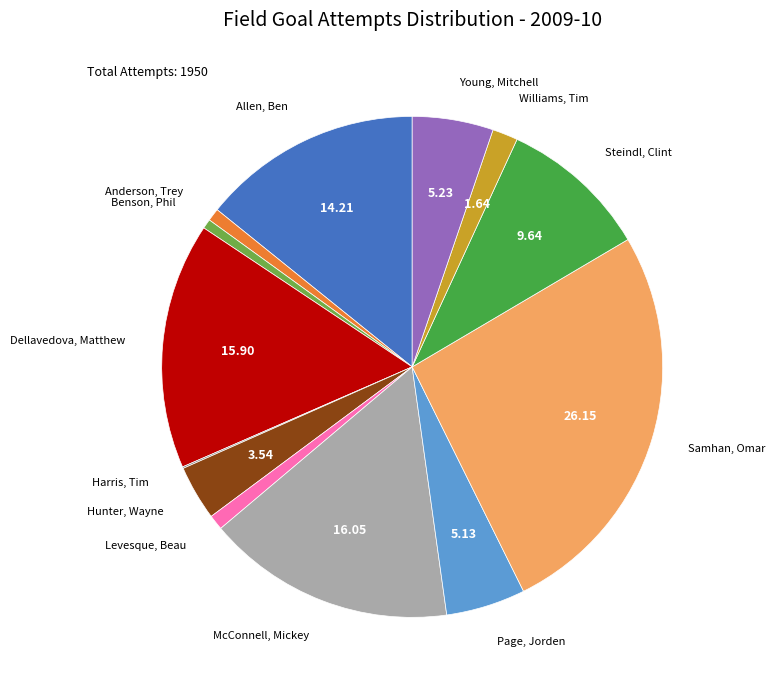

Does any single category account for the majority?

No